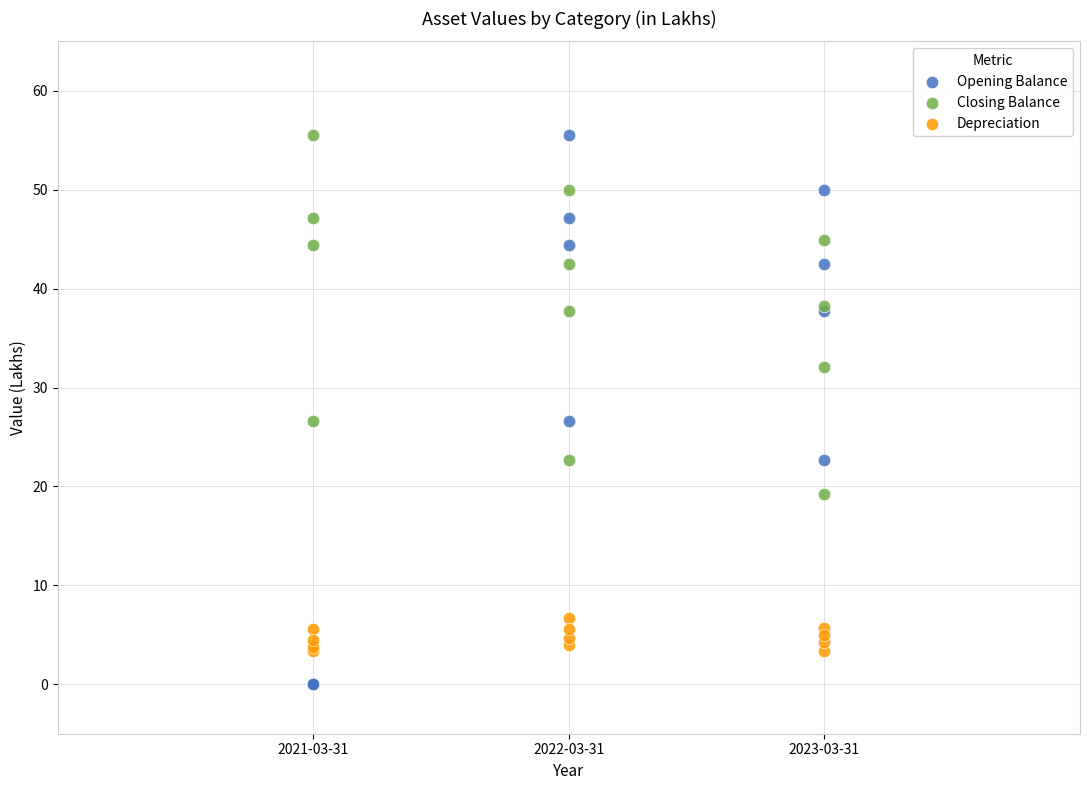

Which series contains the lowest Y value?

Opening Balance